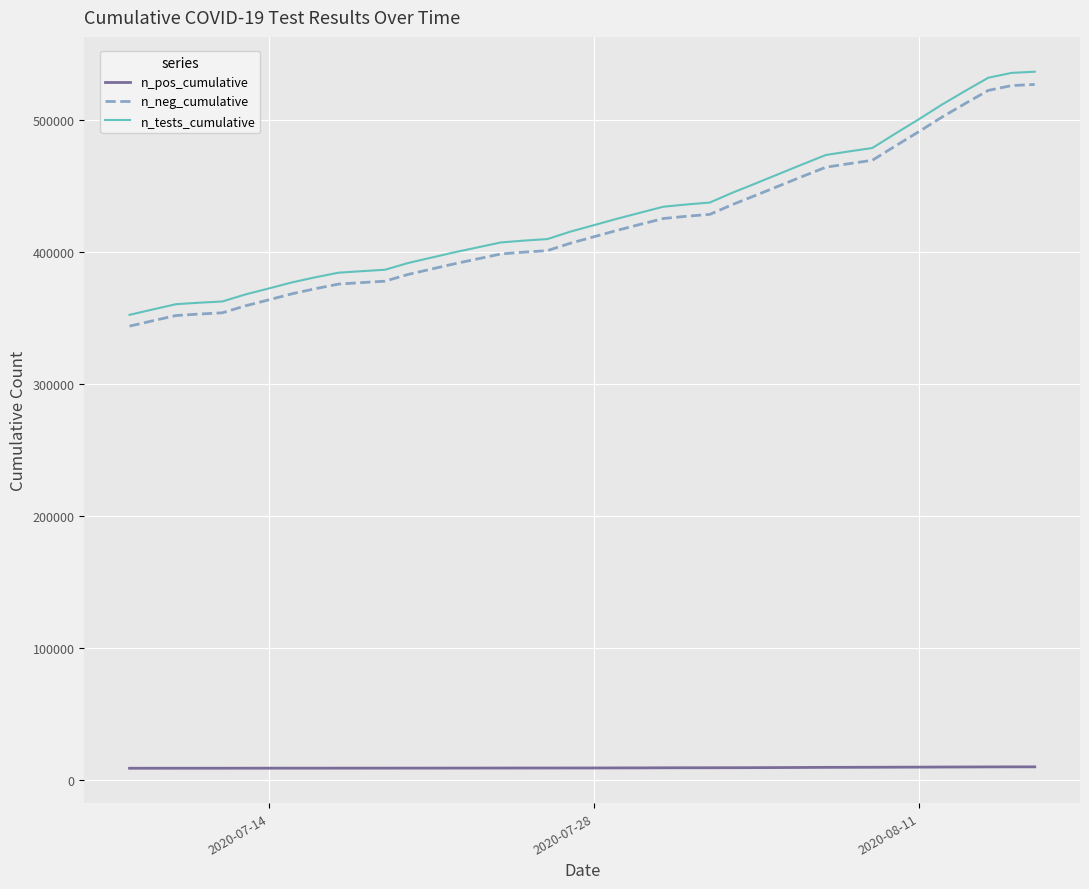

Which series has the largest range (max minus min)?

n_tests_cumulative